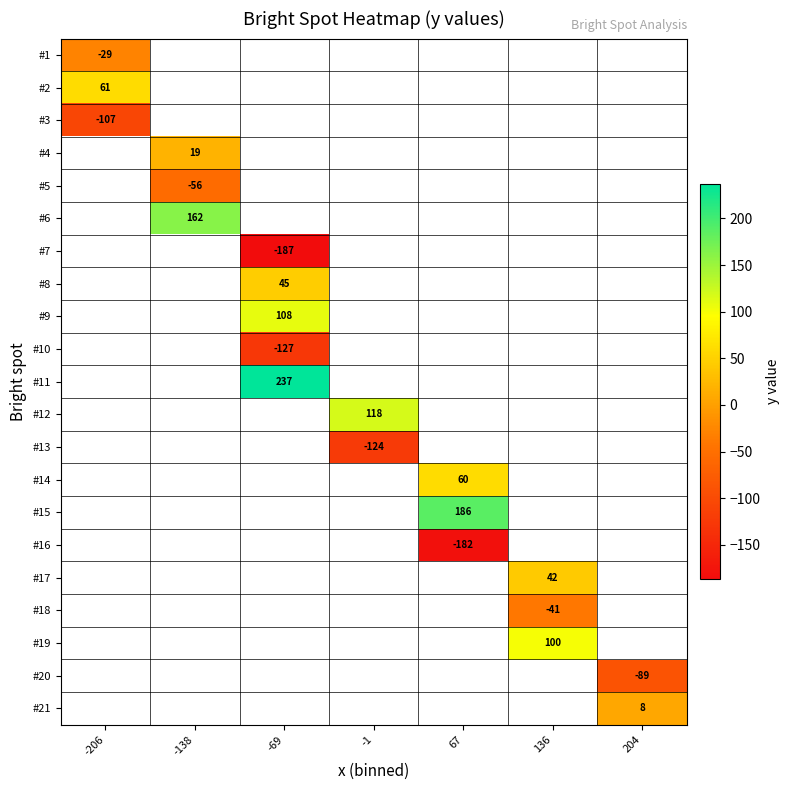

At which label is #1 closest to -29?

-206